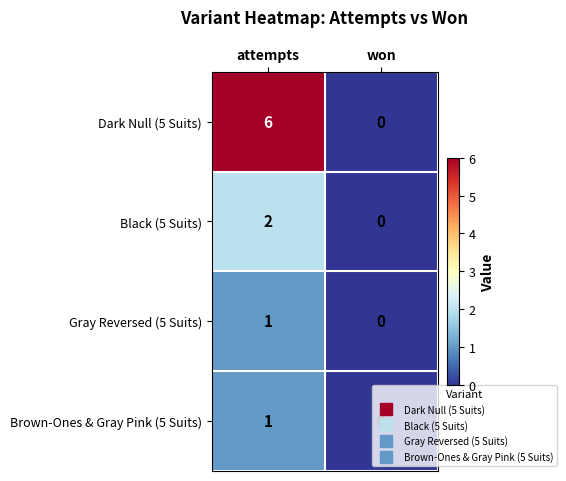

At how many categories does at least one series exceed 3?

1